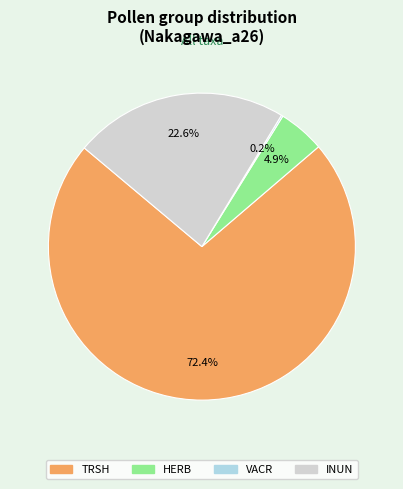

Between INUN and TRSH, which is larger?

TRSH